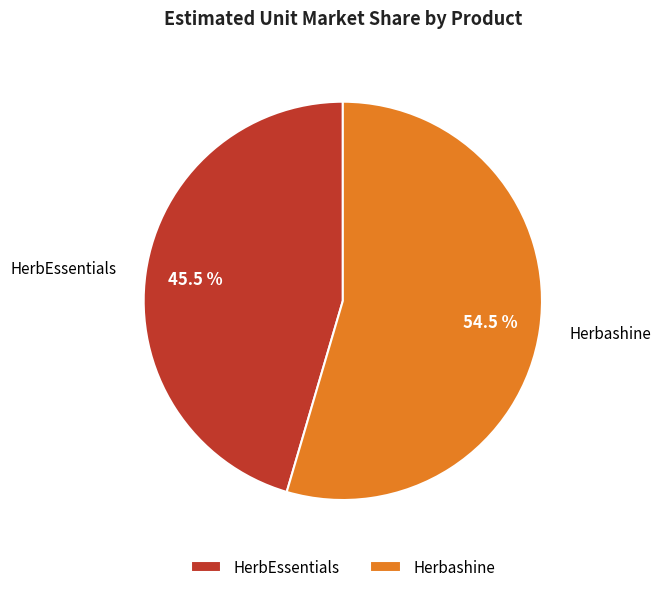

Count the number of slices in the pie.

2